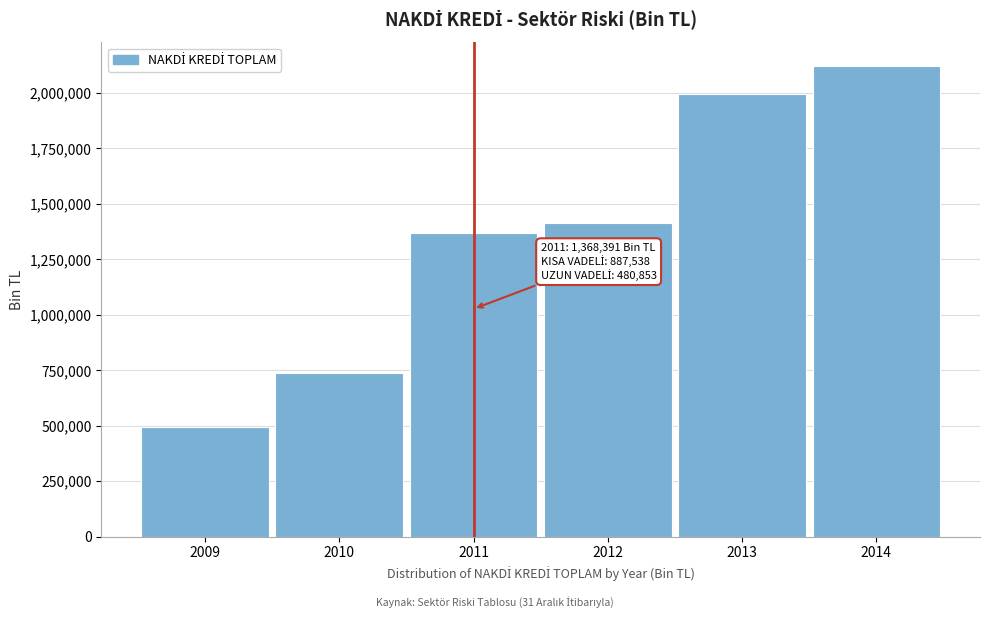

Reading left to right, extract all data points from this chart.

495087.2	739062.3	1368390.6	1415289.3	1997109.8	2121451.6